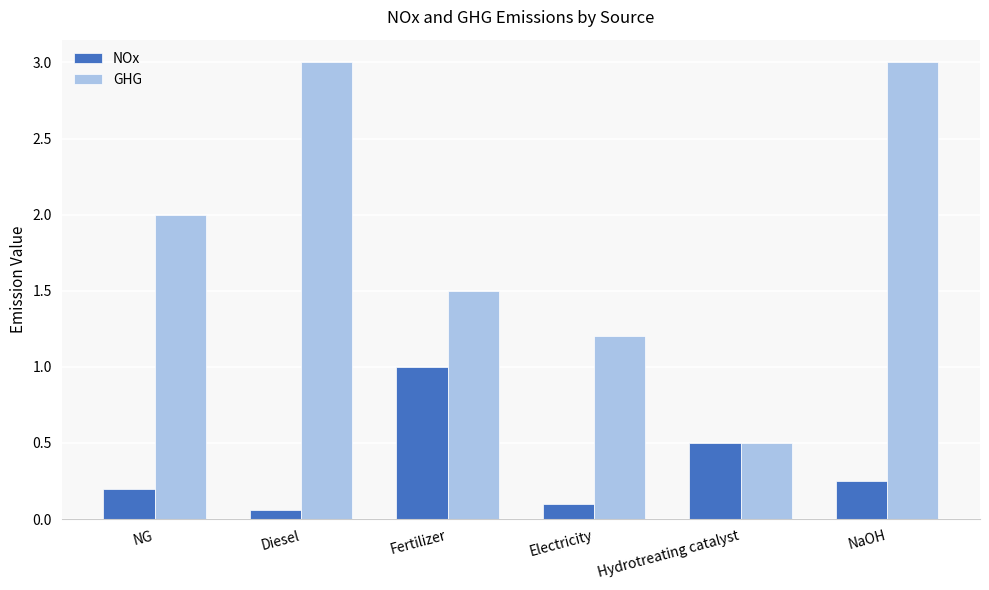

What is the average value of the GHG series?

1.9